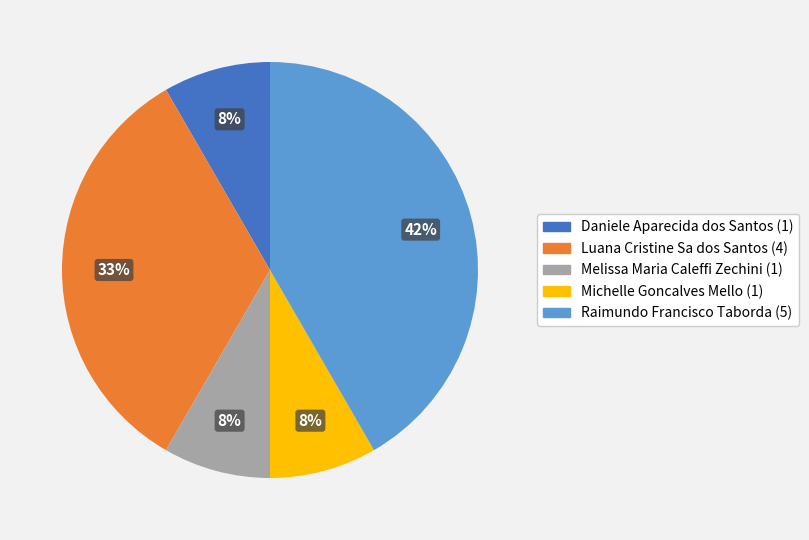

To the nearest percent, what percentage of the pie is Michelle Goncalves Mello?

8%